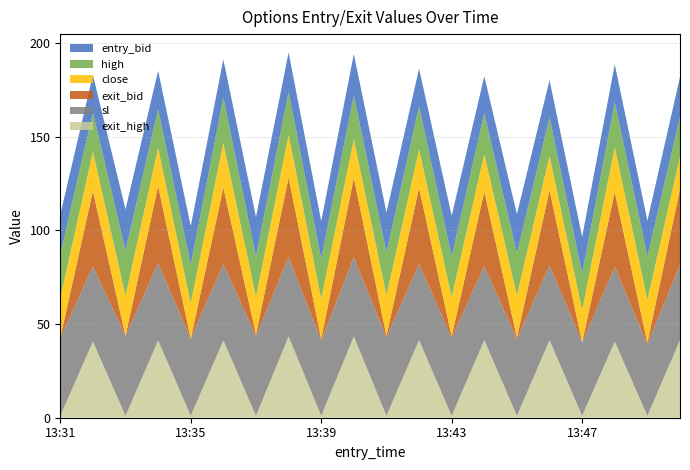

Reading left to right, list all the values displayed in this chart.

close: 21.4	20.8	21.4	20.2	18.9	23.8	20.1	22.7	21.4	20.6	21.7	20.6	21.0	20.1	22.5	18.3	17.1	23.9	23.0	17.2
high: 23.1	21.0	24.0	20.6	20.4	24.1	21.4	22.8	21.4	23.2	22.7	22.8	21.6	21.7	22.5	20.4	19.5	23.9	23.1	21.3
sl: 41.4	40.2	42.6	41.2	41.1	40.8	42.4	42.4	40.0	42.3	41.7	40.6	41.5	39.6	40.8	40.0	39.2	39.9	38.0	40.3
exit_bid: 0.1	40.2	0.1	41.2	0.1	40.8	1.0	42.4	1.0	42.3	1.0	40.6	1.0	39.6	1.0	40.0	0.1	39.9	1.0	40.3
entry_bid: 21.3	20.1	22.0	20.6	20.7	20.4	21.2	21.2	20.0	22.3	21.4	20.3	21.7	19.8	20.8	20.0	19.6	20.3	19.0	21.3
exit_high: 1.0	40.6	1.0	41.2	1.0	41.2	1.0	43.4	1.0	43.4	1.0	41.4	1.0	41.4	1.0	41.4	1.0	40.6	1.0	41.4